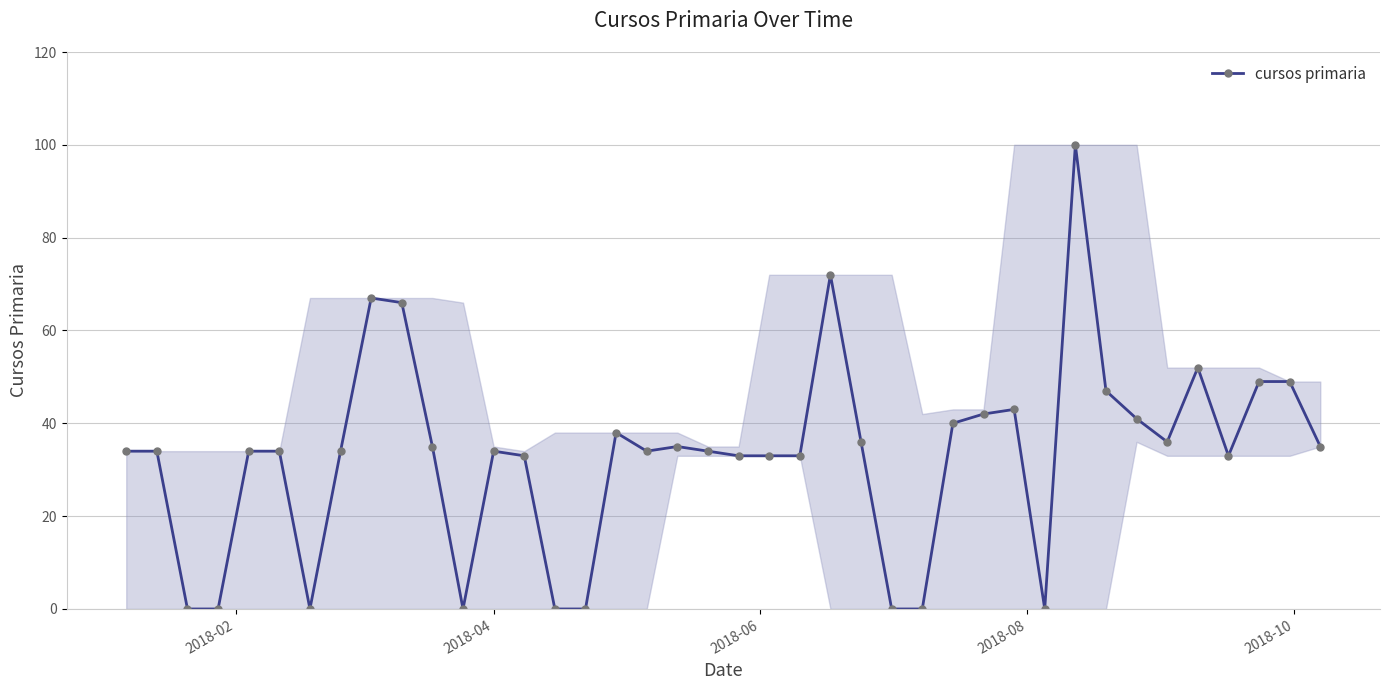

What is the greatest value displayed?

100